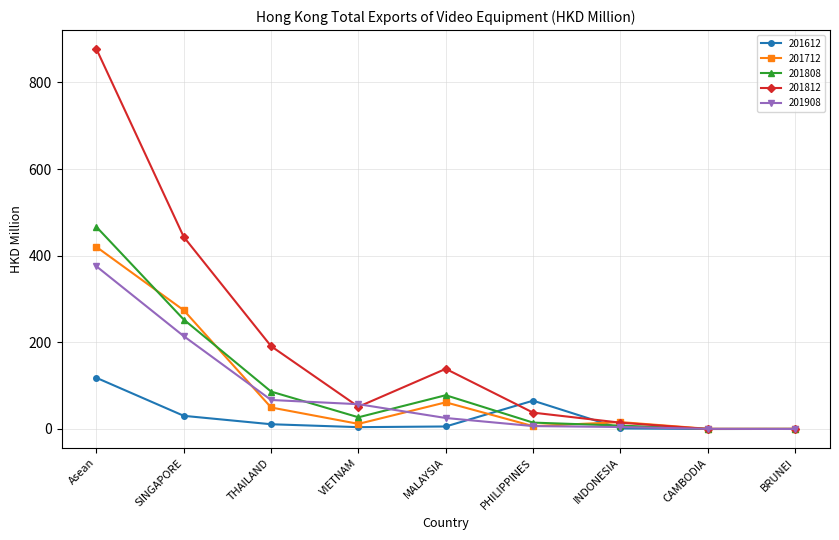

What is the label of the 7th point from the left?

INDONESIA